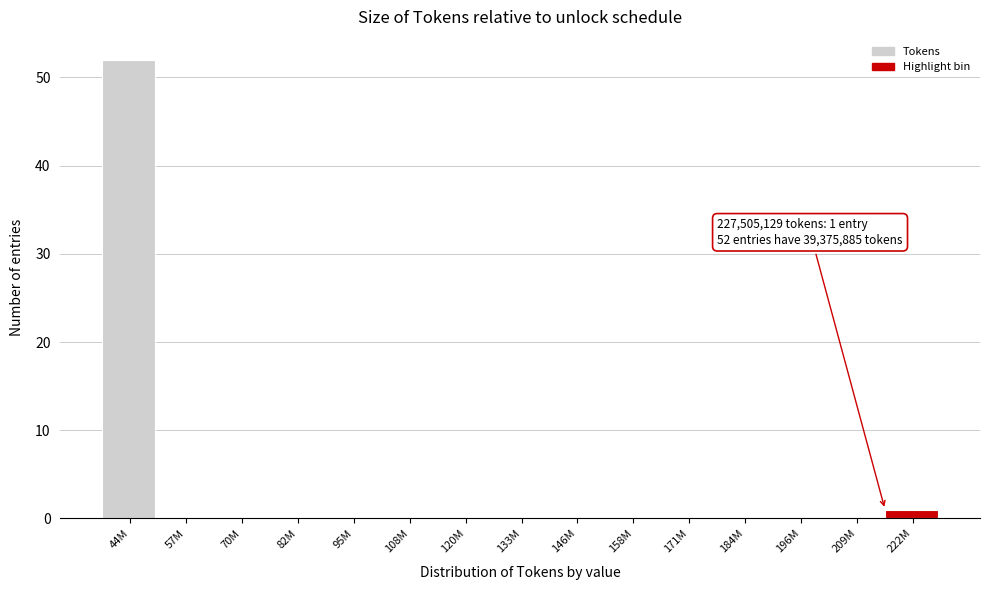

Reading left to right, what are all the values shown in this chart?

44M=52	57M=0	70M=0	82M=0	95M=0	108M=0	120M=0	133M=0	146M=0	158M=0	171M=0	184M=0	196M=0	209M=0	222M=1